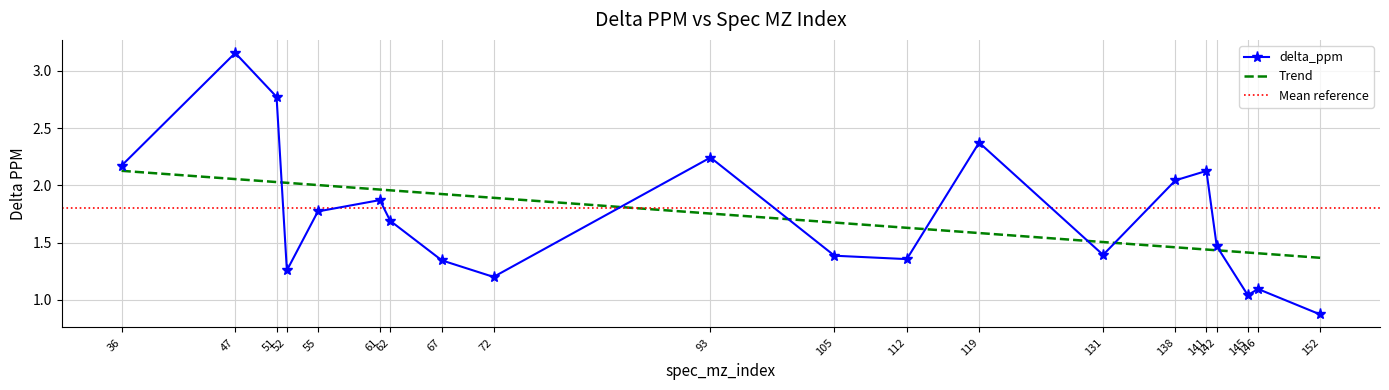

At which category does the chart reach its peak across all series?

47